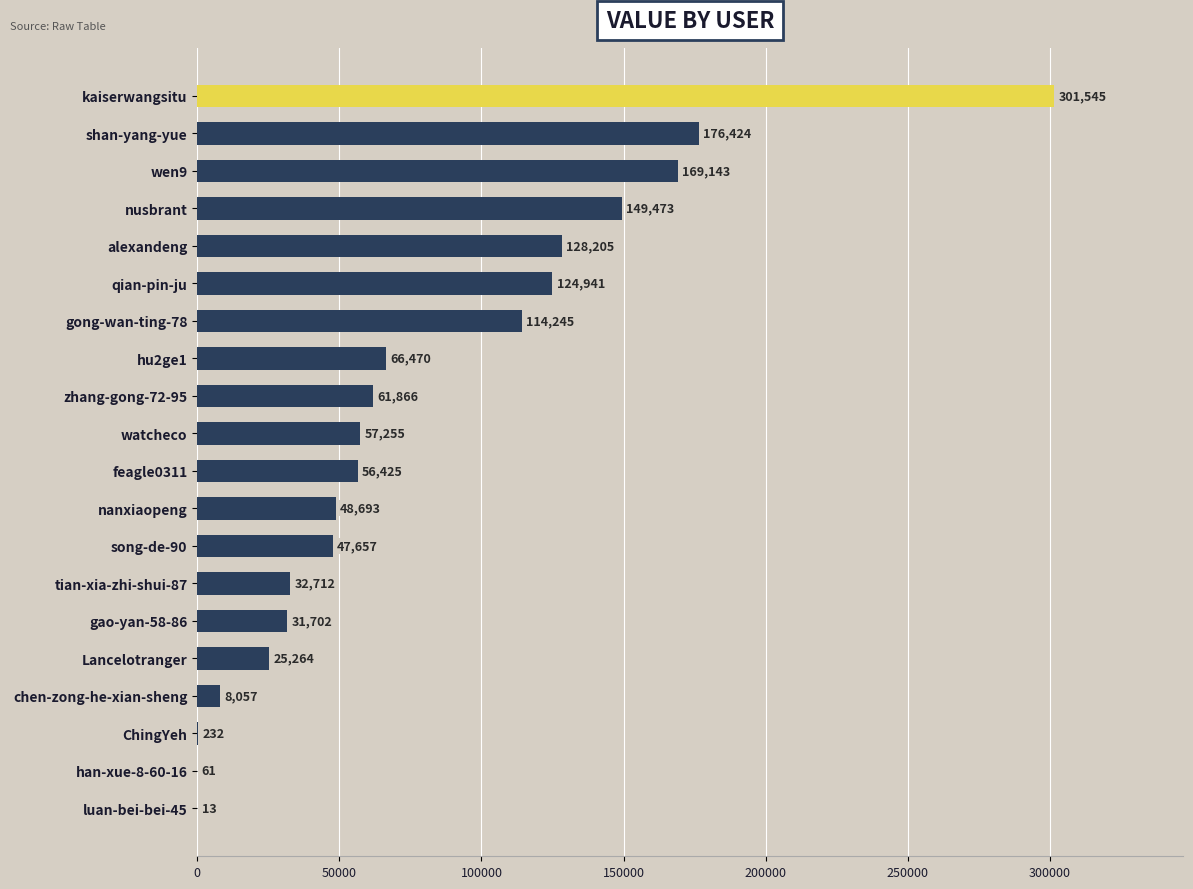

True or false: the data shows 301545 at kaiserwangsitu.

True